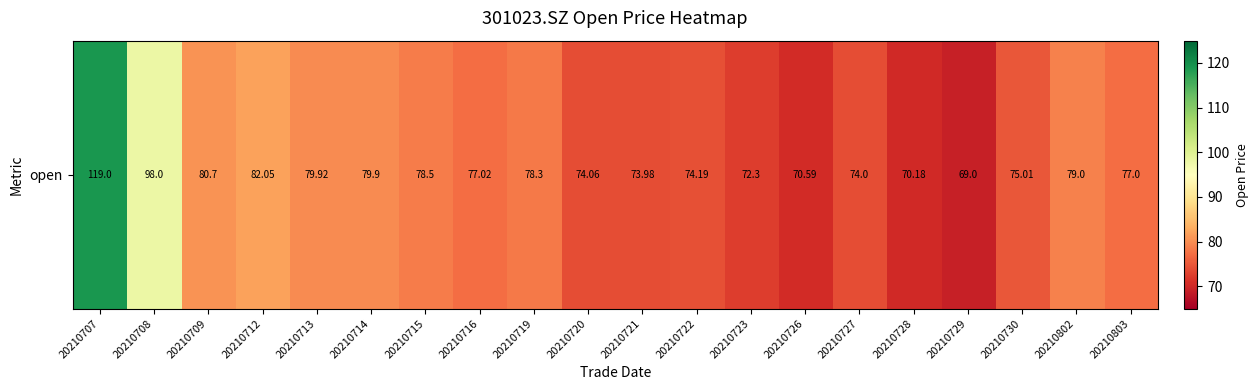

Reading right to left, extract all data points from this chart.

20210803=77.0	20210802=79.0	20210730=75.0	20210729=69.0	20210728=70.2	20210727=74.0	20210726=70.6	20210723=72.3	20210722=74.2	20210721=74.0	20210720=74.1	20210719=78.3	20210716=77.0	20210715=78.5	20210714=79.9	20210713=79.9	20210712=82.0	20210709=80.7	20210708=98.0	20210707=119.0